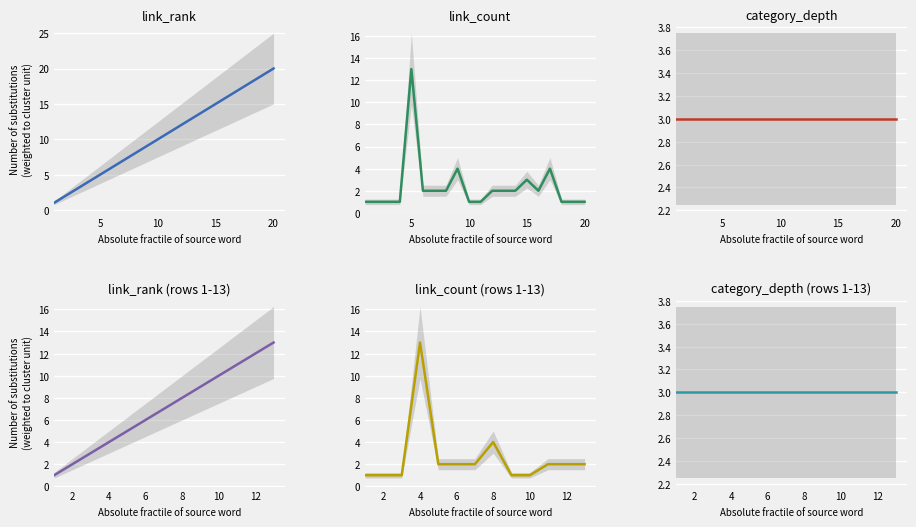

Between 5 and 13, which series saw the biggest shift?

link_count